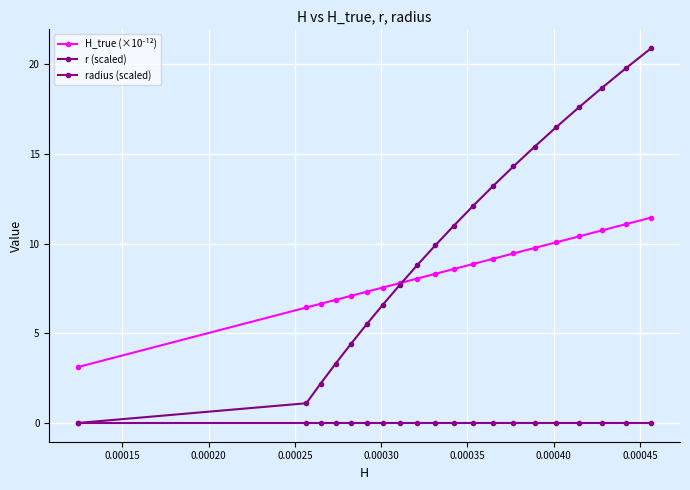

How many positive values does the r (scaled) series have?

19